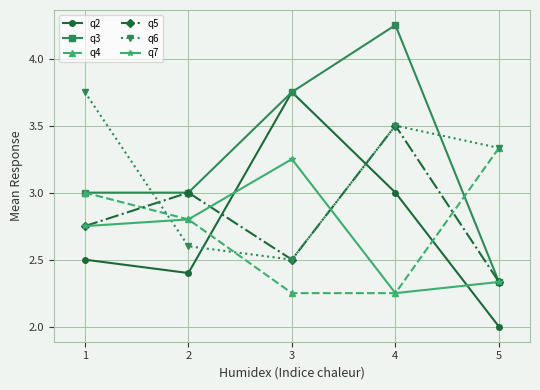

What is the value of the q2 point at the 5th from the left?

2.0